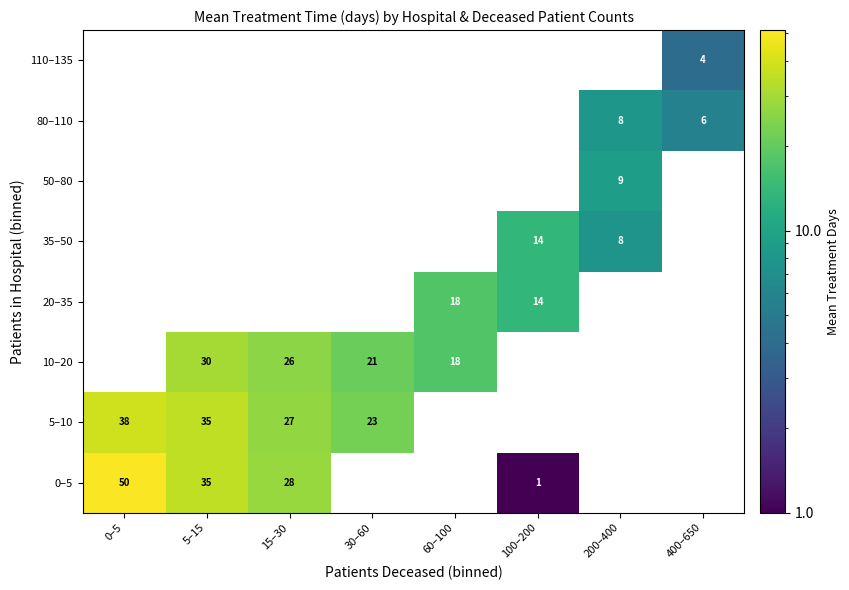

The value of 35–50 at 100–200 is 4. True or false?

False